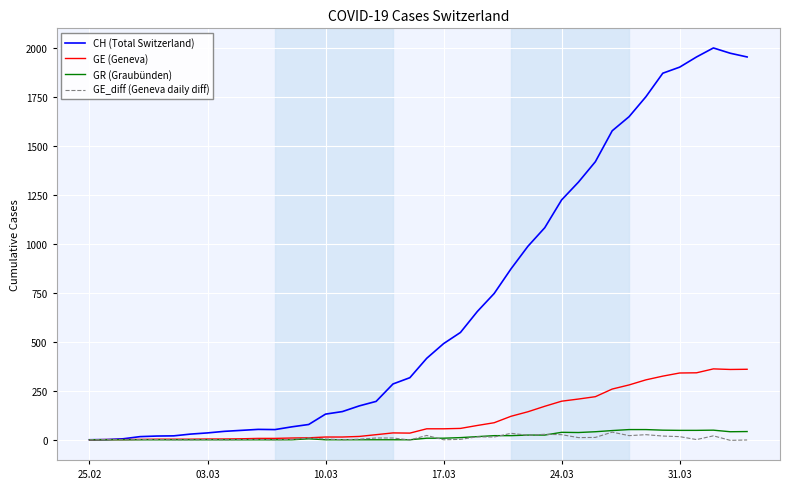

Which series has the largest range (max minus min)?

CH (Total Switzerland)